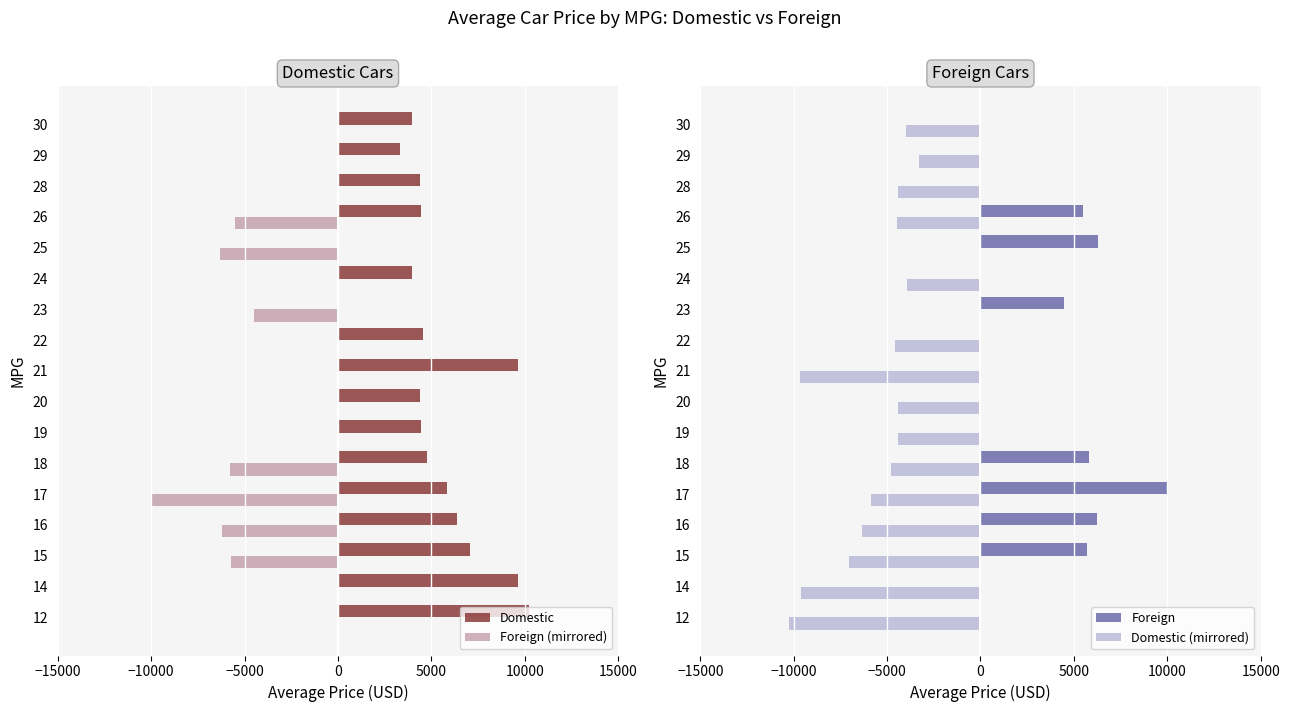

Reading right to left, extract all data points from this chart.

Domestic: 3984	3299	4389	4453	0	3952	0	4558	9635	4398	4437	4785	5859	6361	7044	9617	10250
Foreign (mirrored): 0	0	0	-5499	-6295	0	-4499	0	0	0	0	-5799	-9995	-6229	-5719	0	0
Foreign: 0	0	0	5499	6295	0	4499	0	0	0	0	5799	9995	6229	5719	0	0
Domestic (mirrored): -3984	-3299	-4389	-4453	0	-3952	0	-4558	-9635	-4398	-4437	-4785	-5859	-6361	-7044	-9617	-10250